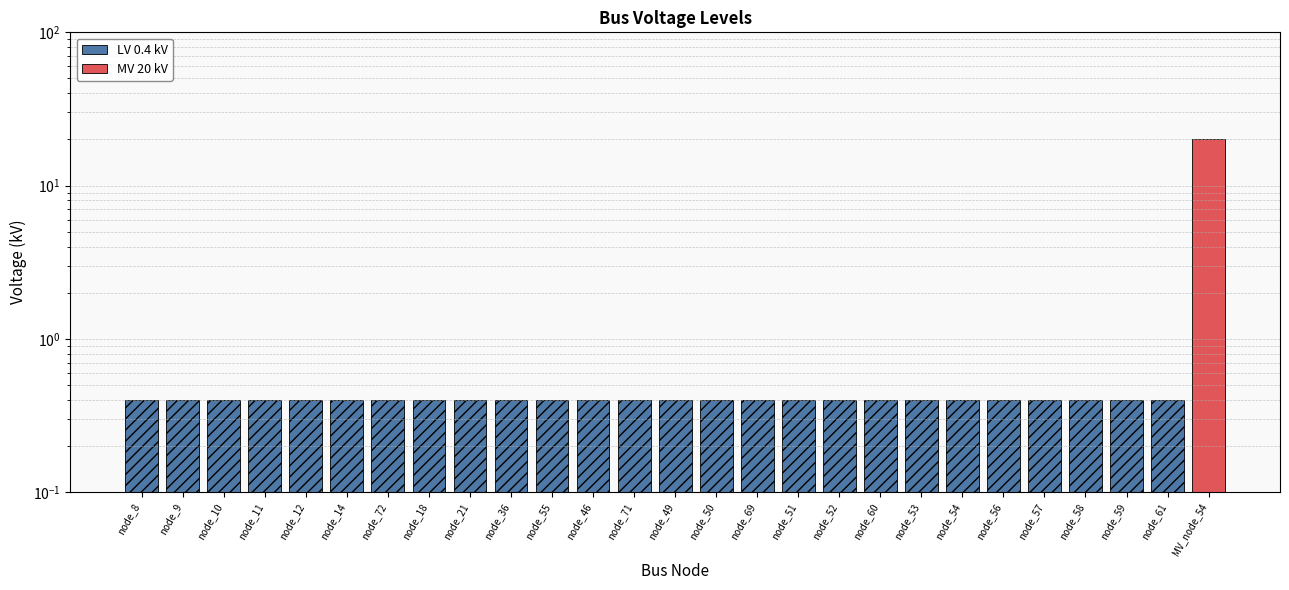

The MV 20 kV series shows 0.0 at node_57. True or false?

True